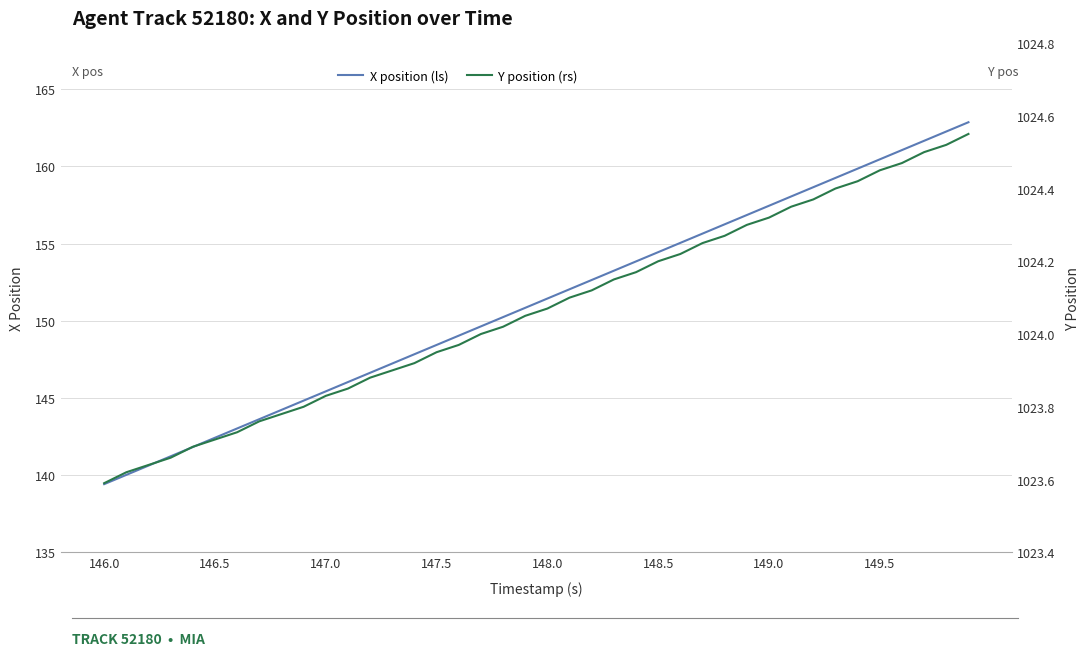

True or false: X position (ls) has more than 2 points higher than both neighbors.

False